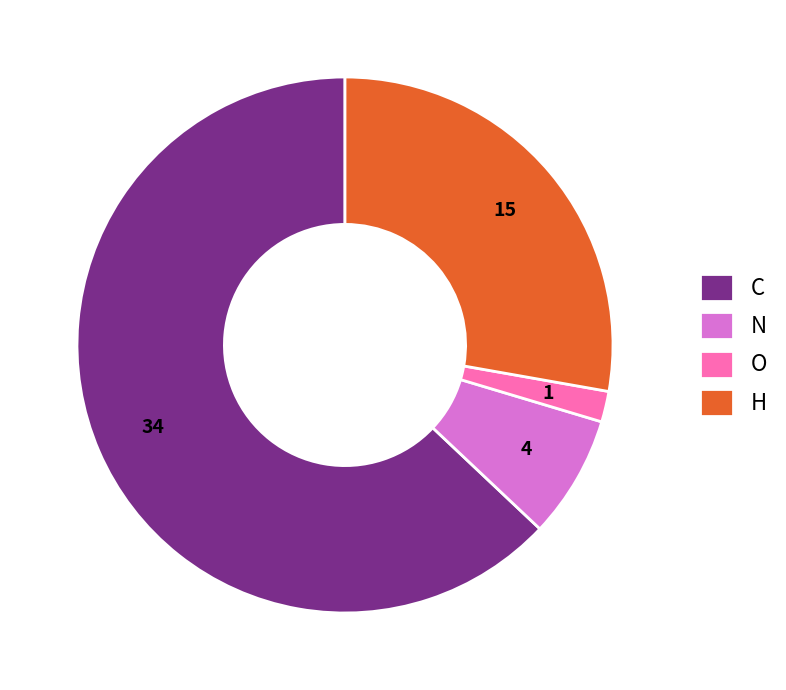

Which category has the smallest portion of the pie?

O